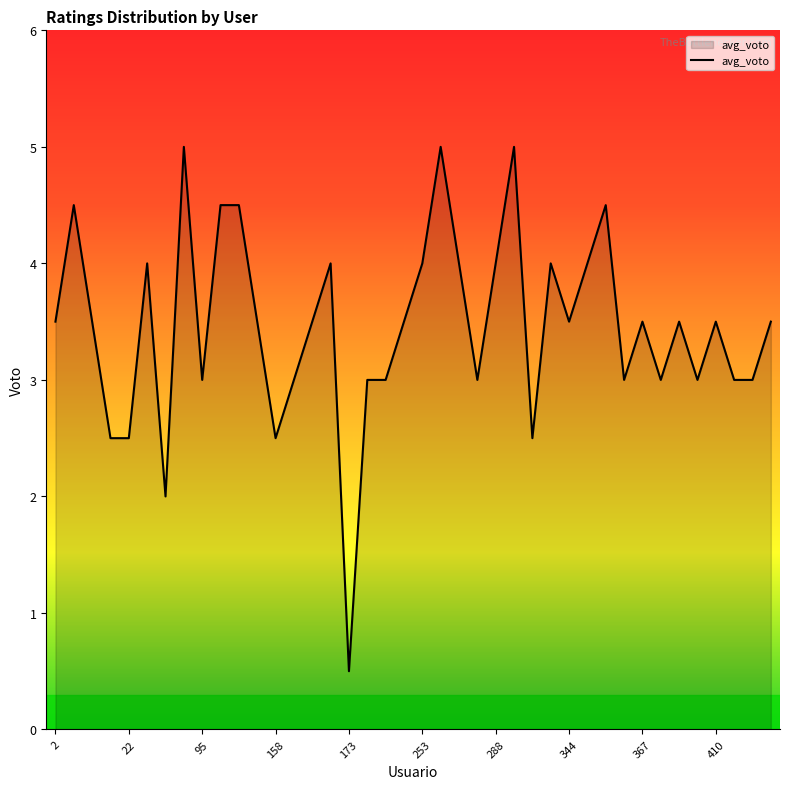

How many lines are shown in the chart?

1